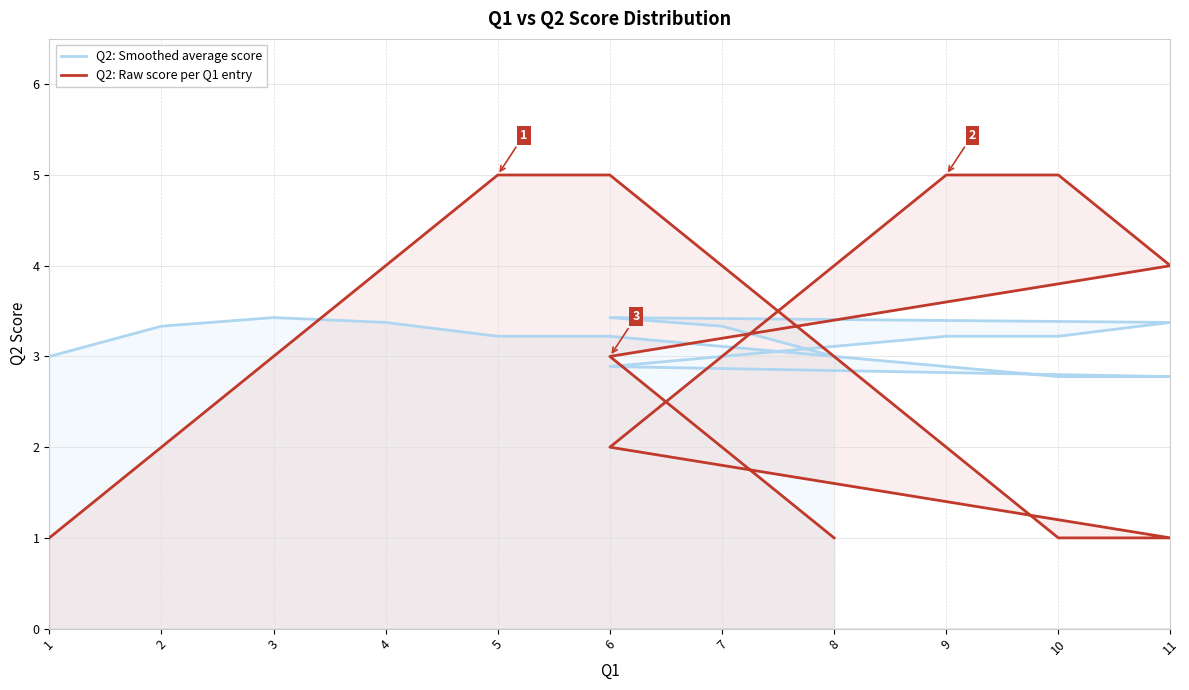

What are all the series names shown in the legend?

Q2: Smoothed average score, Q2: Raw score per Q1 entry